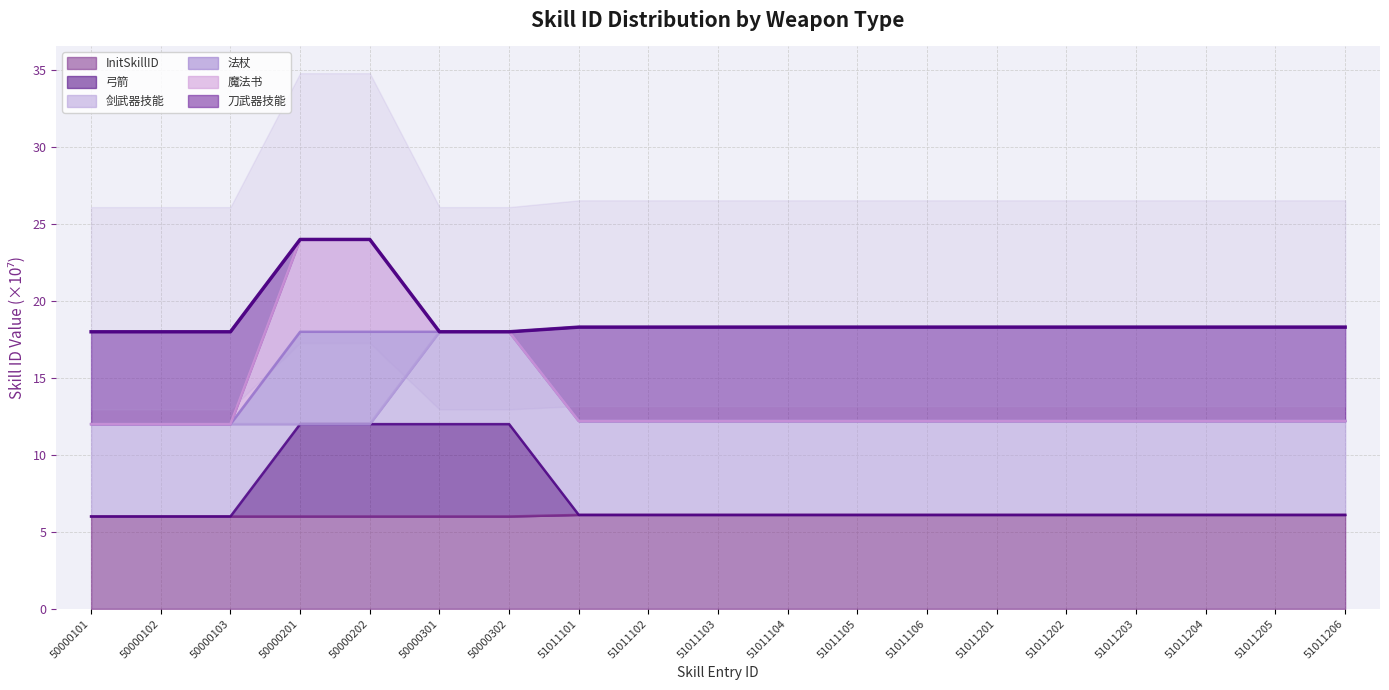

List the labels in order of 刀武器技能 value, largest first.

50000302, 50000301, 50000202, 50000201, 51011206, 51011205, 51011204, 51011203, 51011202, 51011201, 51011106, 51011105, 51011104, 51011103, 51011102, 51011101, 50000103, 50000102, 50000101